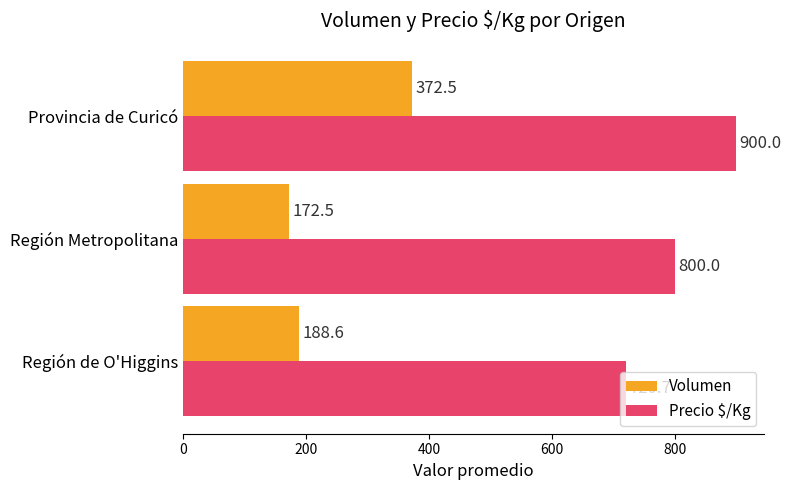

Rank the series by their average value, from highest to lowest.

Precio $/Kg, Volumen